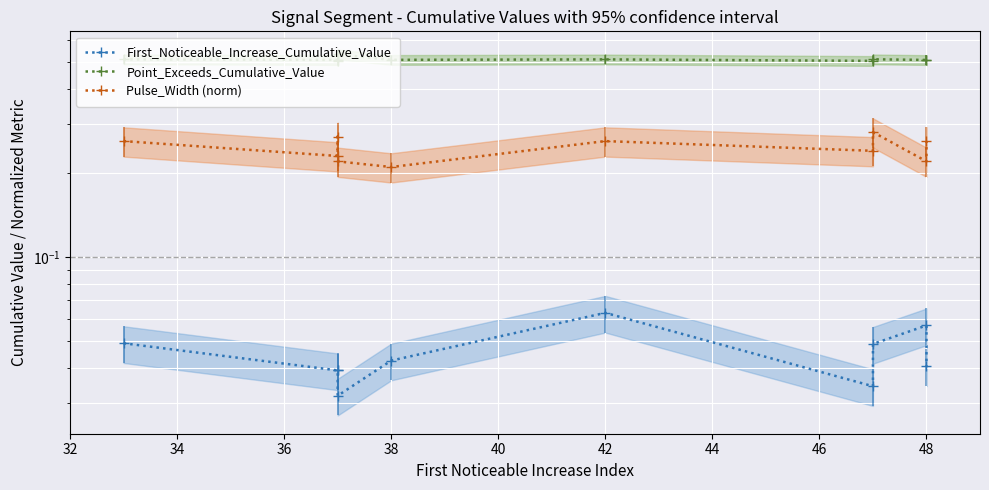

True or false: Point_Exceeds_Cumulative_Value has more than 2 interior local peaks.

True